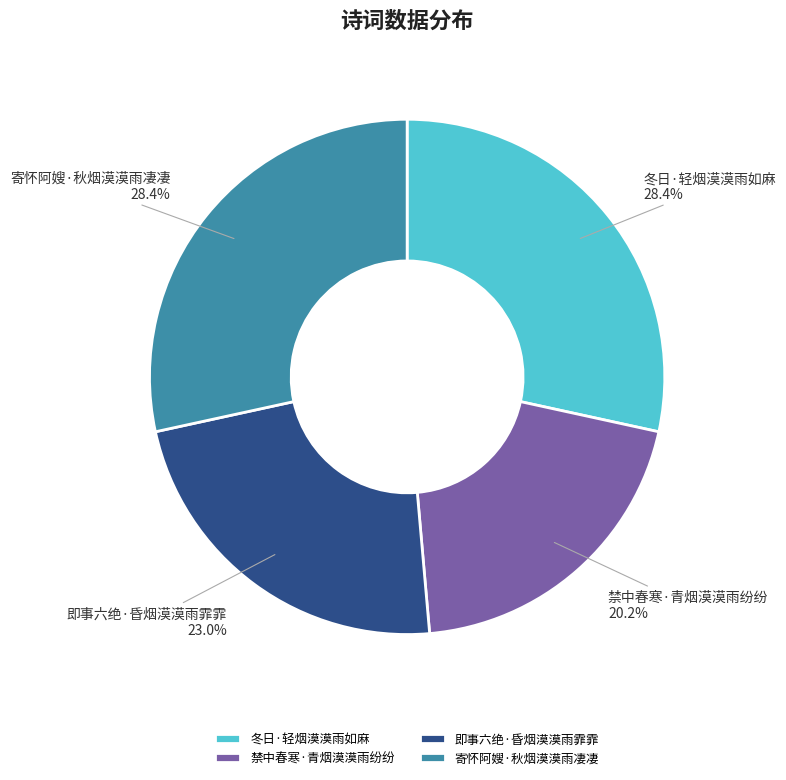

To the nearest percent, what is the average slice percentage?

25%